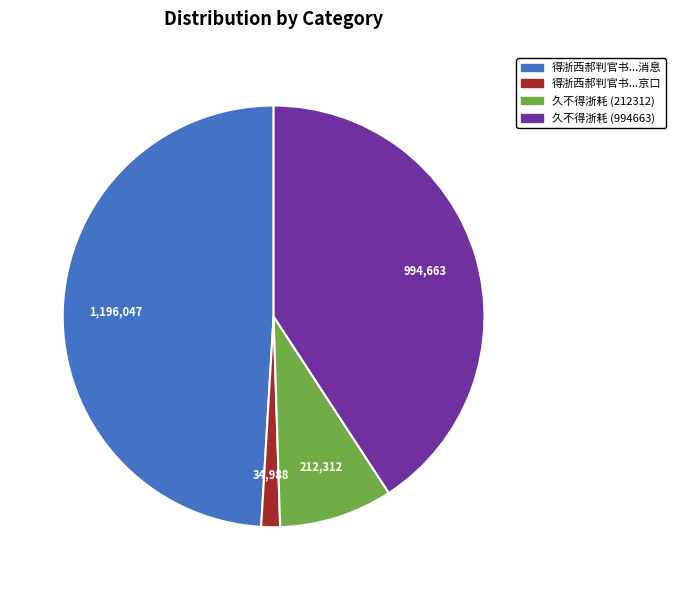

Is there a majority slice in this chart?

No